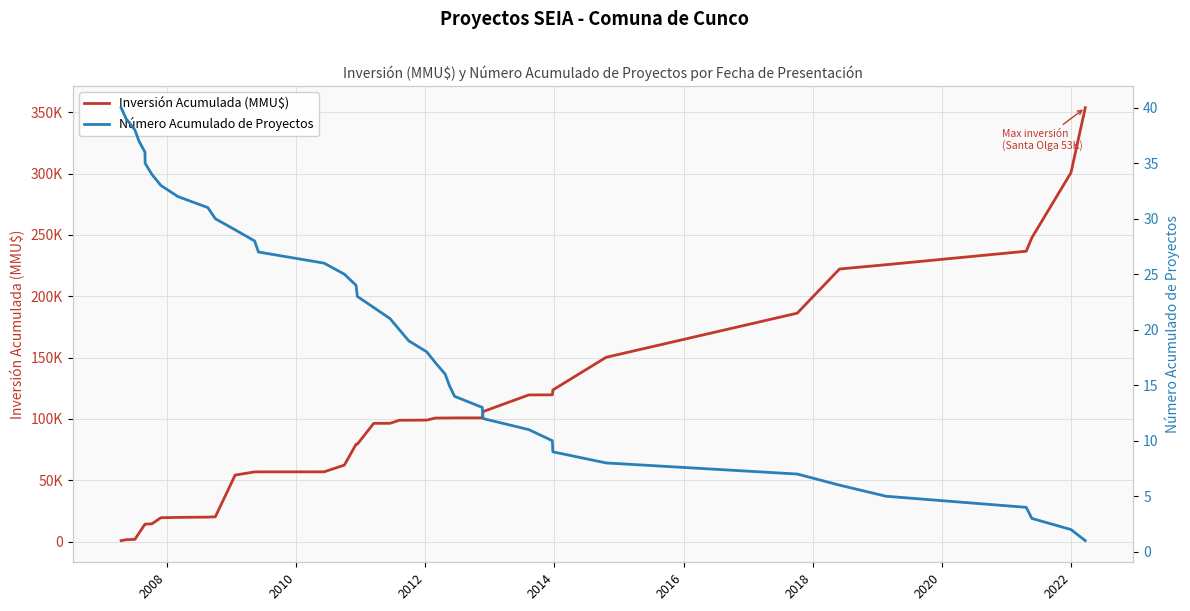

Does the chart display data point markers on the line(s)?

No